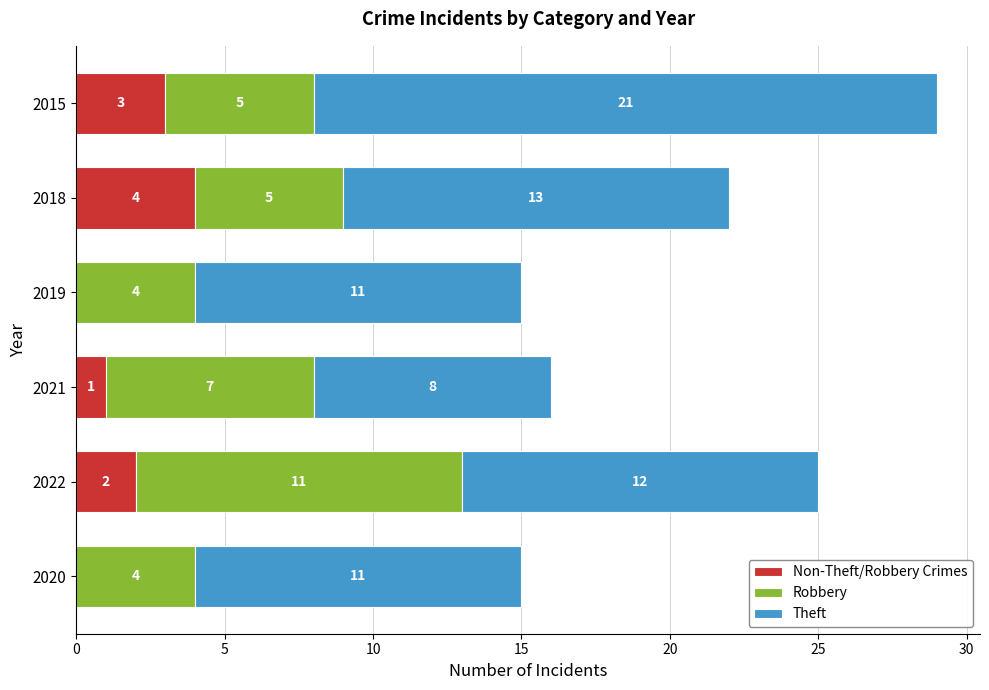

What is the total value across all series at 2019?

15